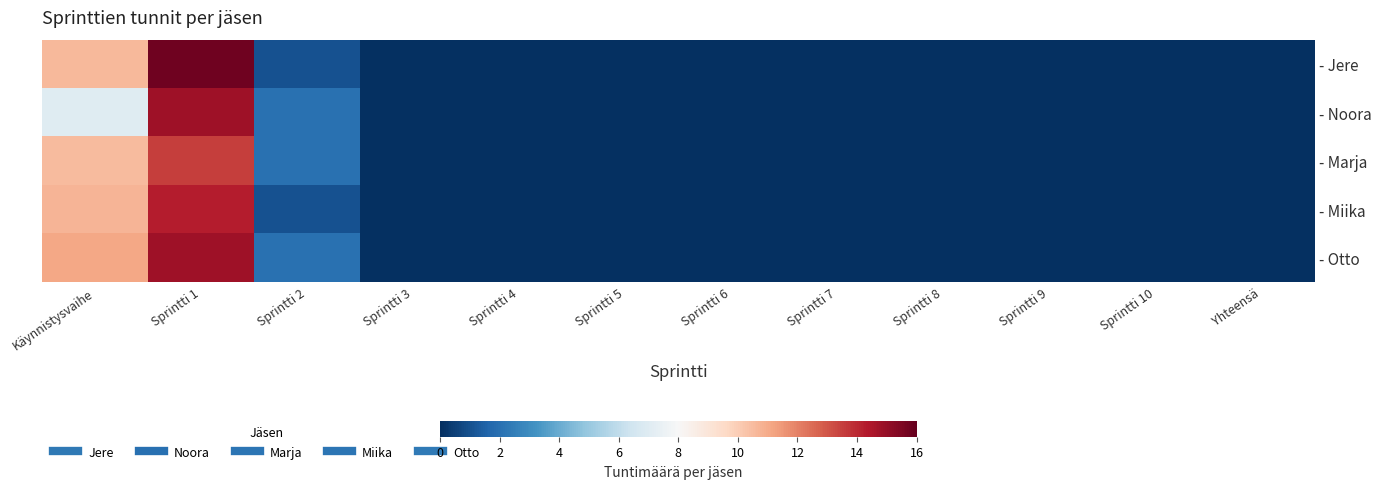

Which series has the widest spread of values?

- Jere